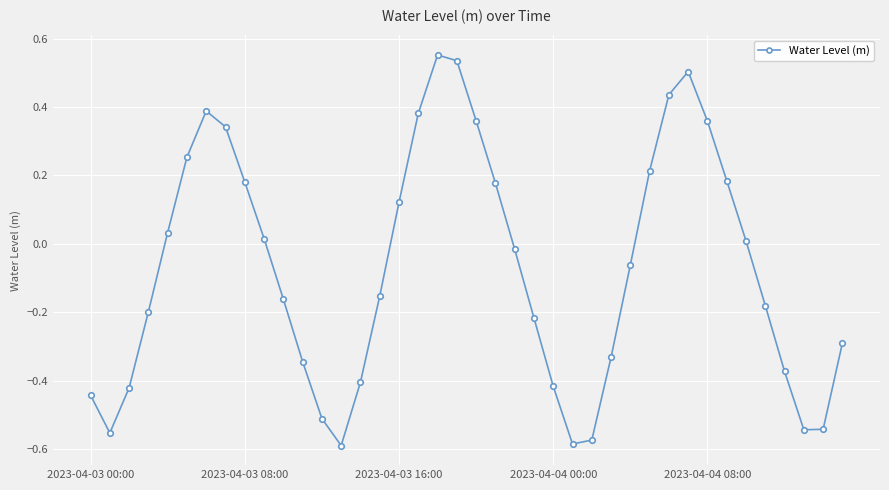

What is the sum of all values?

-2.9